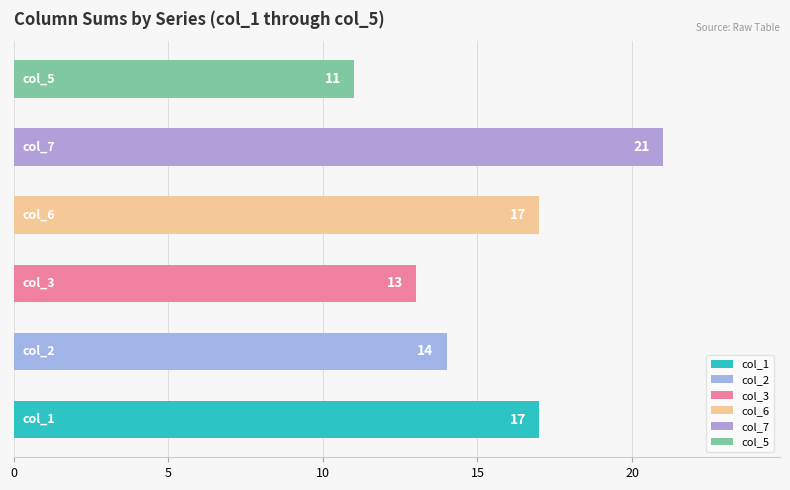

What is the difference between the second highest and second lowest values?

4